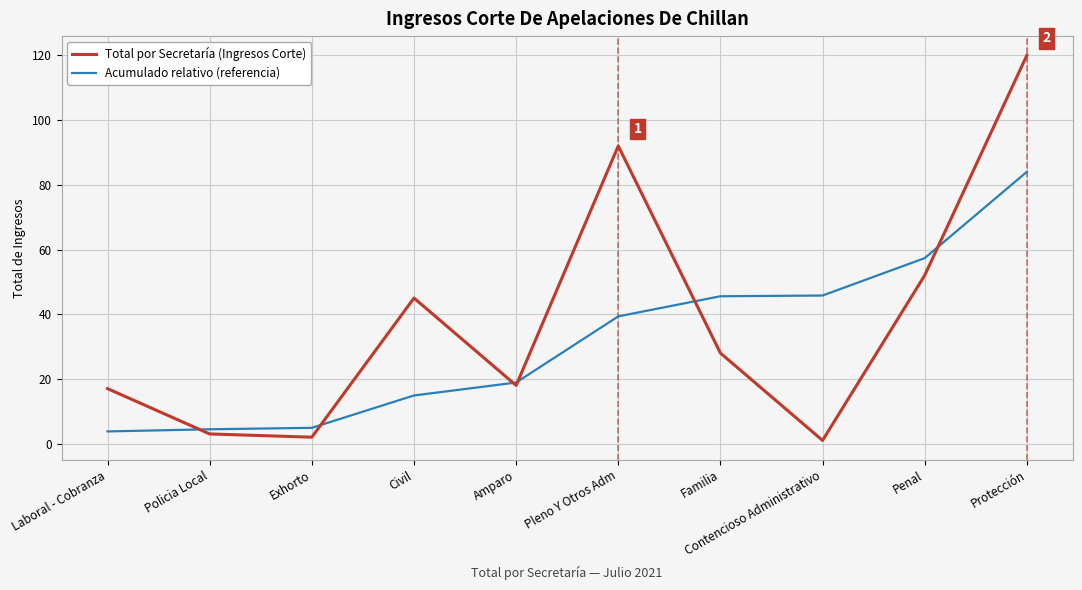

What is the greatest value displayed?

120.0